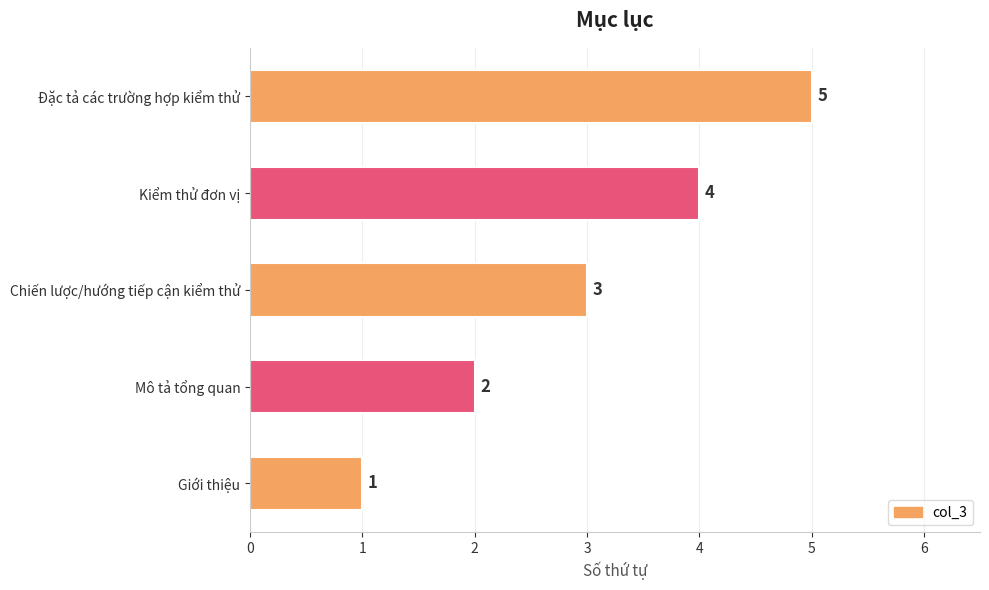

What is the difference between the second highest and second lowest values?

2